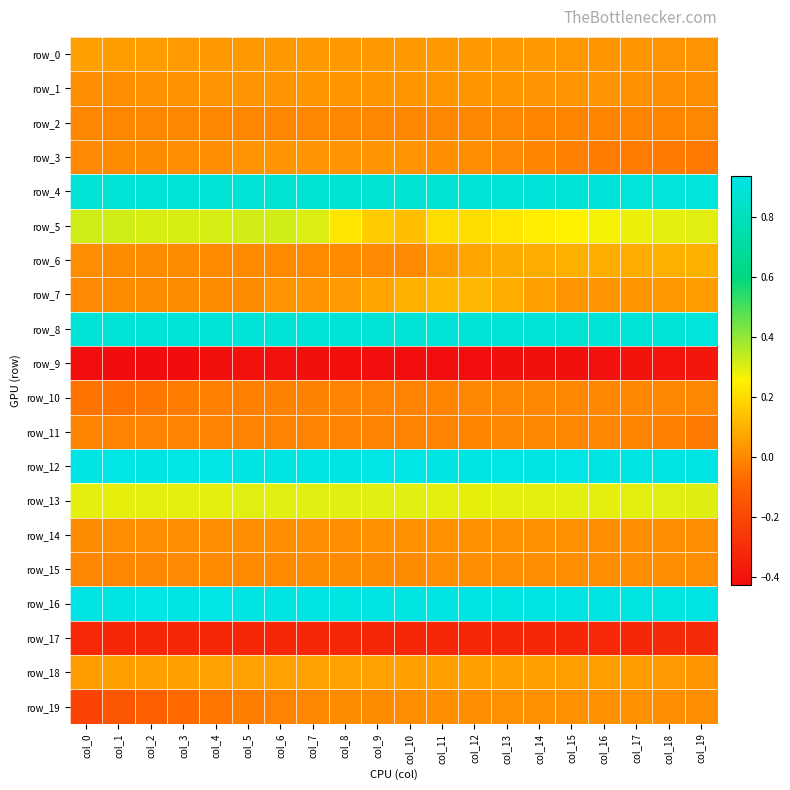

Reading left to right, list all the values displayed in this chart.

row_0: 0.1	0.0	0.0	0.0	0.0	0.0	0.0	0.0	0.0	0.0	0.0	0.0	0.0	0.0	0.0	0.0	0.0	0.0	0.0	0.0
row_1: 0.0	0.0	0.0	0.0	0.0	0.0	0.0	0.0	0.0	0.0	0.0	0.0	0.0	0.0	0.0	0.0	0.0	0.0	0.0	0.0
row_2: -0.0	-0.0	-0.0	-0.0	-0.0	-0.0	-0.0	-0.0	-0.0	-0.0	-0.0	-0.0	-0.0	-0.0	-0.0	-0.0	-0.0	-0.0	-0.0	-0.0
row_3: 0.0	0.0	0.0	0.0	0.0	0.0	0.0	0.0	0.0	0.0	0.0	0.0	0.0	-0.0	-0.0	-0.0	-0.0	-0.0	-0.0	-0.0
row_4: 0.9	0.9	0.9	0.9	0.9	0.9	0.9	0.9	0.9	0.9	0.9	0.9	0.9	0.9	0.9	0.9	0.9	0.9	0.9	0.9
row_5: 0.3	0.3	0.3	0.3	0.3	0.3	0.3	0.3	0.2	0.2	0.1	0.2	0.2	0.2	0.2	0.3	0.3	0.3	0.3	0.3
row_6: 0.0	0.0	0.0	0.0	0.0	0.0	0.0	0.0	0.0	0.0	0.0	0.0	0.1	0.1	0.1	0.1	0.1	0.1	0.1	0.1
row_7: -0.0	0.0	0.0	0.0	0.0	0.0	0.0	0.0	0.0	0.1	0.1	0.1	0.1	0.1	0.1	0.0	0.0	0.0	0.0	0.0
row_8: 0.9	0.9	0.9	0.9	0.9	0.9	0.9	0.9	0.9	0.9	0.9	0.9	0.9	0.9	0.9	0.9	0.9	0.9	0.9	0.9
row_9: -0.4	-0.4	-0.4	-0.4	-0.4	-0.4	-0.4	-0.4	-0.4	-0.4	-0.4	-0.4	-0.4	-0.4	-0.4	-0.4	-0.4	-0.4	-0.4	-0.4
row_10: -0.1	-0.1	-0.0	-0.0	-0.0	-0.0	-0.0	-0.0	-0.0	-0.0	-0.0	-0.0	-0.0	-0.0	-0.0	-0.0	-0.0	-0.0	-0.0	-0.0
row_11: -0.0	-0.0	-0.0	-0.0	-0.0	-0.0	-0.0	-0.0	-0.0	-0.0	-0.0	-0.0	-0.0	-0.0	-0.0	-0.0	-0.0	-0.0	-0.0	-0.0
row_12: 0.9	0.9	0.9	0.9	0.9	0.9	0.9	0.9	0.9	0.9	0.9	0.9	0.9	0.9	0.9	0.9	0.9	0.9	0.9	0.9
row_13: 0.3	0.3	0.3	0.3	0.3	0.3	0.3	0.3	0.3	0.3	0.3	0.3	0.3	0.3	0.3	0.3	0.3	0.3	0.3	0.3
row_14: 0.0	0.0	0.0	0.0	0.0	0.0	0.0	0.0	0.0	0.0	0.0	0.0	0.0	0.0	0.0	0.0	0.0	0.0	0.0	0.0
row_15: -0.0	-0.0	-0.0	0.0	0.0	0.0	0.0	0.0	0.0	0.0	0.0	0.0	0.0	0.0	0.0	0.0	0.0	0.0	0.0	0.0
row_16: 0.9	0.9	0.9	0.9	0.9	0.9	0.9	0.9	0.9	0.9	0.9	0.9	0.9	0.9	0.9	0.9	0.9	0.9	0.9	0.9
row_17: -0.3	-0.3	-0.3	-0.3	-0.3	-0.3	-0.3	-0.3	-0.3	-0.3	-0.3	-0.3	-0.3	-0.3	-0.3	-0.3	-0.3	-0.3	-0.3	-0.3
row_18: 0.0	0.1	0.1	0.1	0.1	0.1	0.1	0.1	0.1	0.1	0.1	0.1	0.1	0.1	0.1	0.1	0.1	0.0	0.0	0.0
row_19: -0.2	-0.1	-0.1	-0.1	-0.0	-0.0	-0.0	-0.0	0.0	0.0	0.0	0.0	0.0	0.0	0.0	0.0	0.0	0.0	0.0	0.0